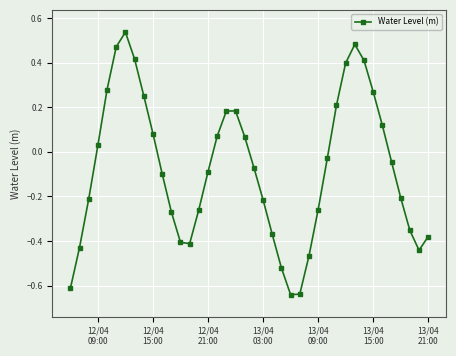

How many interior local peaks (higher than both neighbors) does the data have?

3